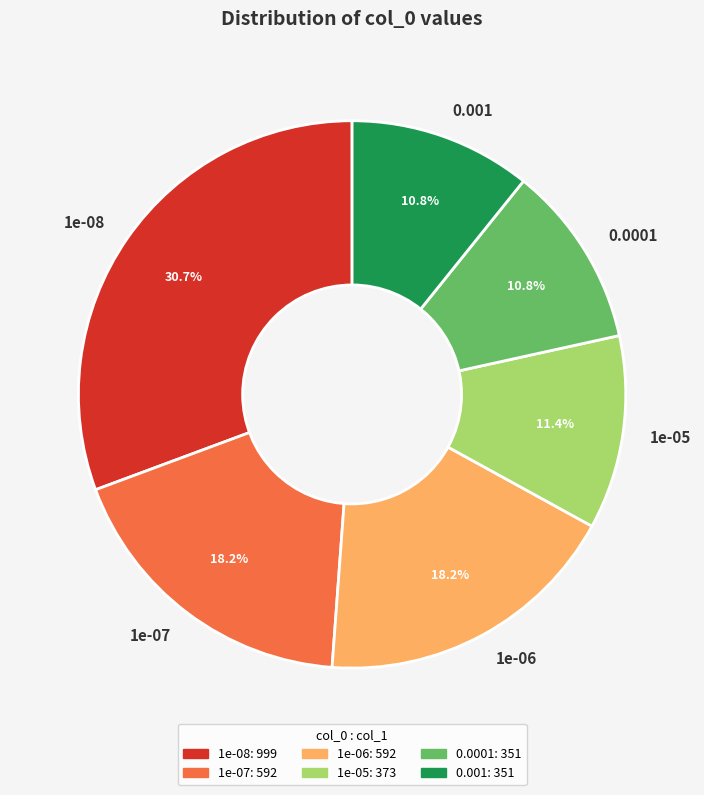

Is the sum of 1e-07 and 0.0001 greater than half?

No